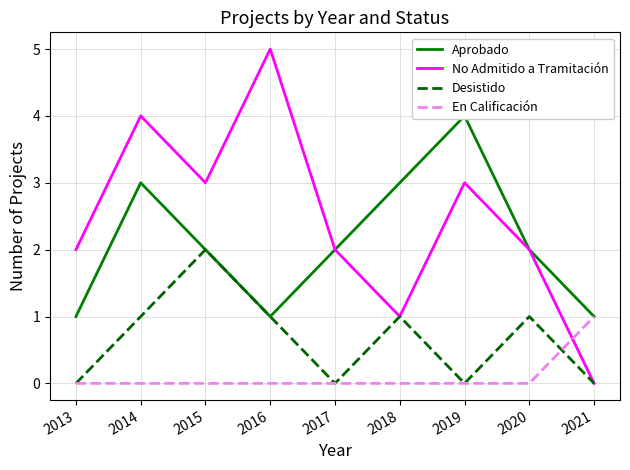

What is the maximum value for No Admitido a Tramitación?

5